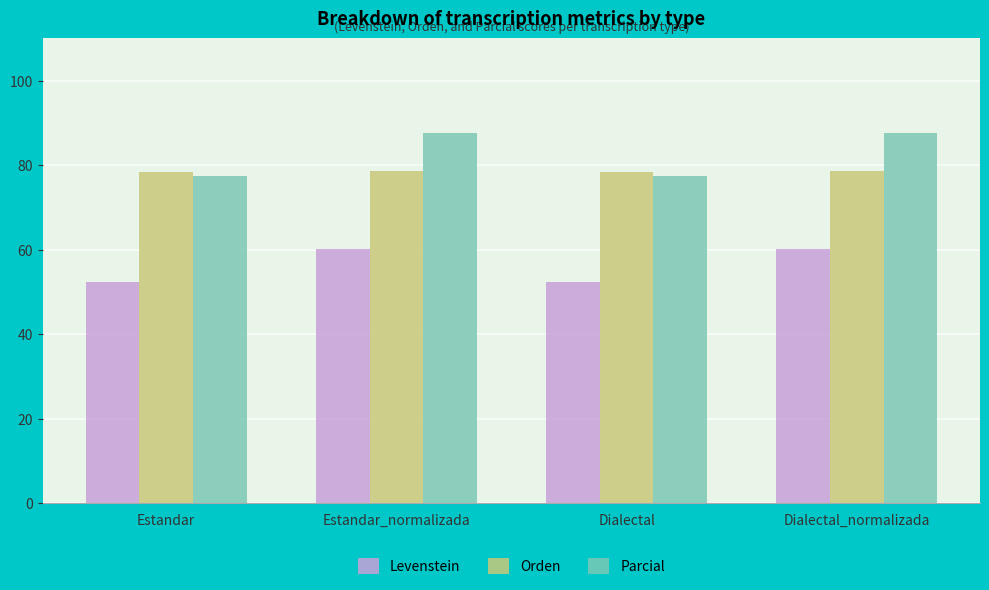

At which label does Levenstein first exceed 60?

Estandar_normalizada